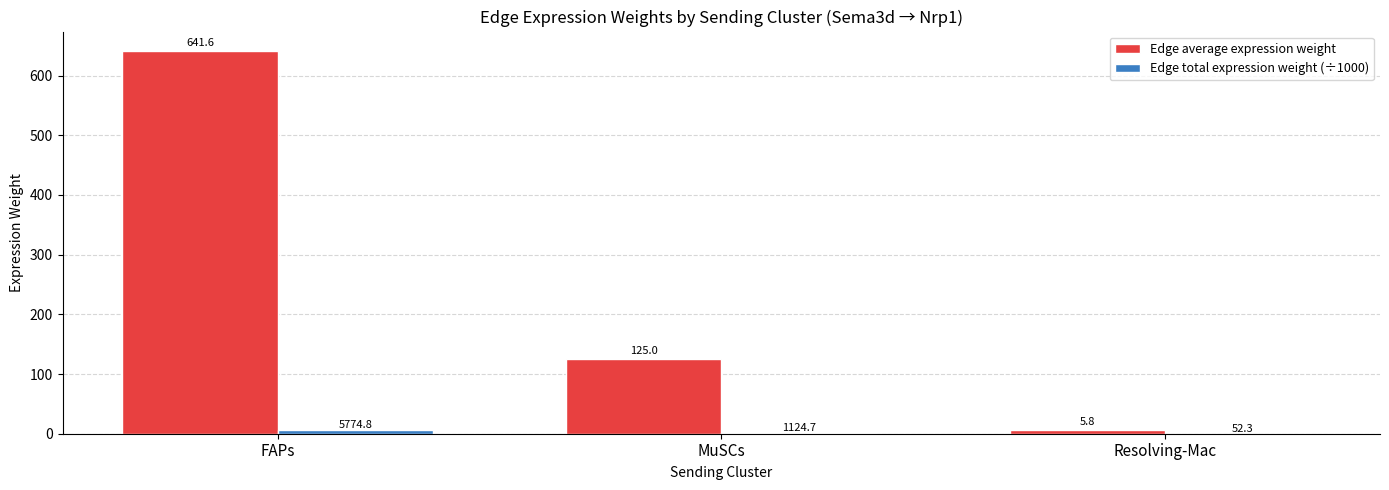

Which series has the largest total across all categories?

Edge average expression weight